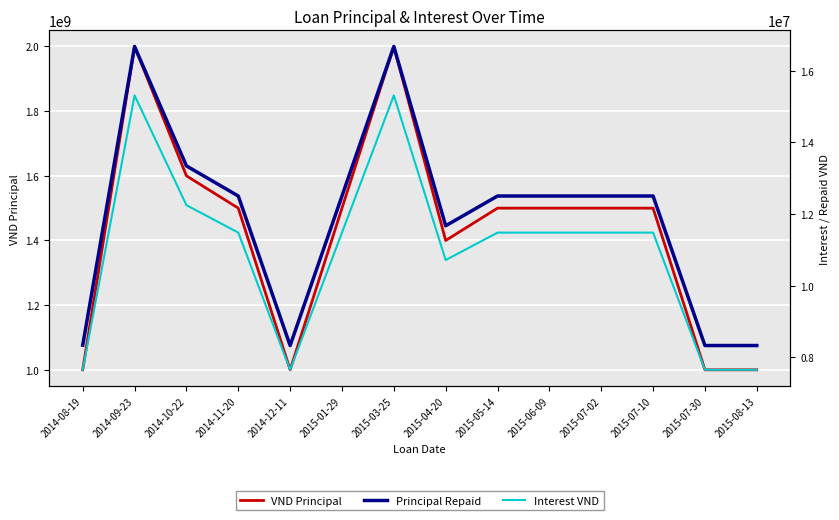

At which category does the chart reach its peak across all series?

2014-09-23